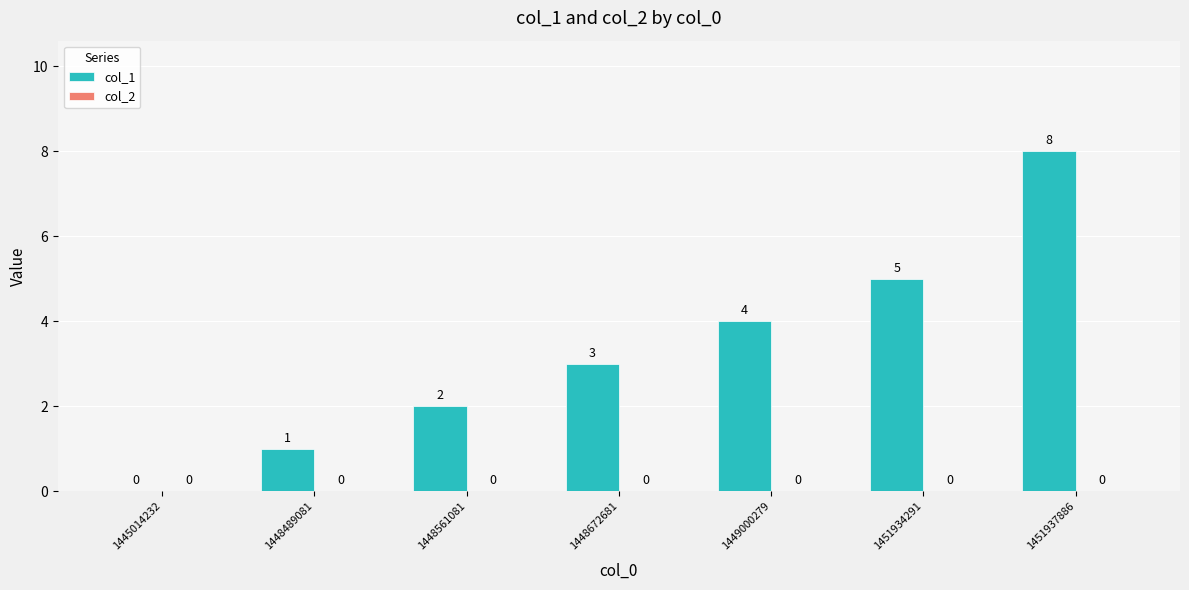

Reading left to right, what are all the values shown in this chart?

1445014232=0	1448489081=1	1448561081=2	1448672681=3	1449000279=4	1451934291=5	1451937886=8